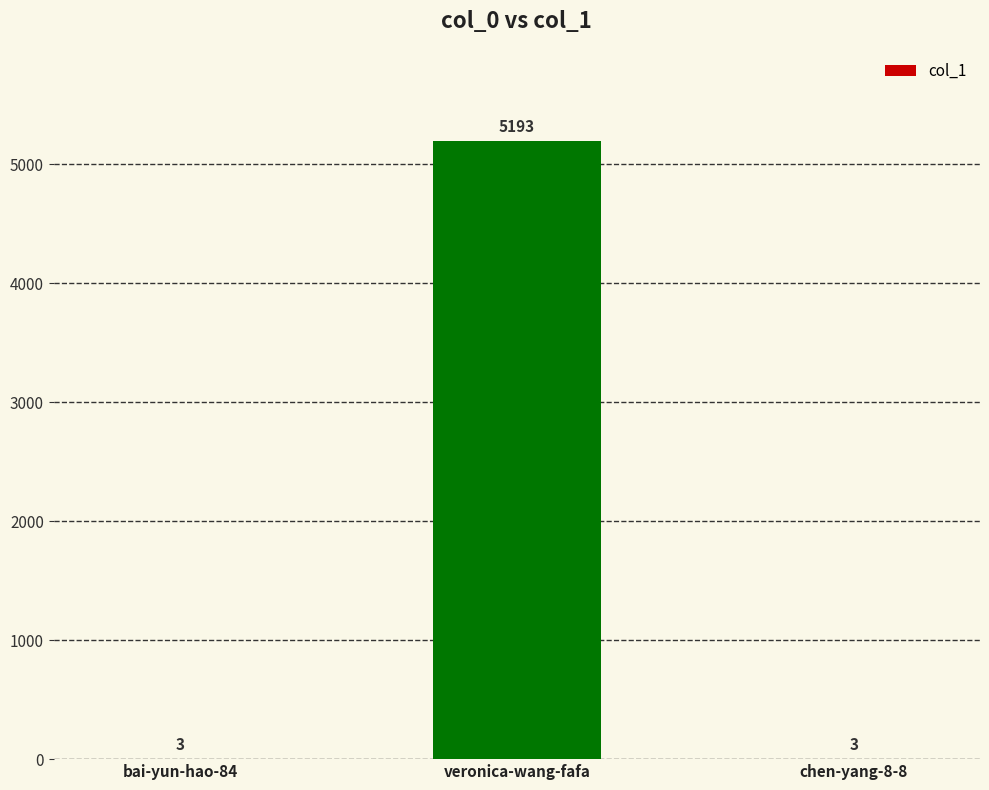

What is the approximate value at veronica-wang-fafa?

5193